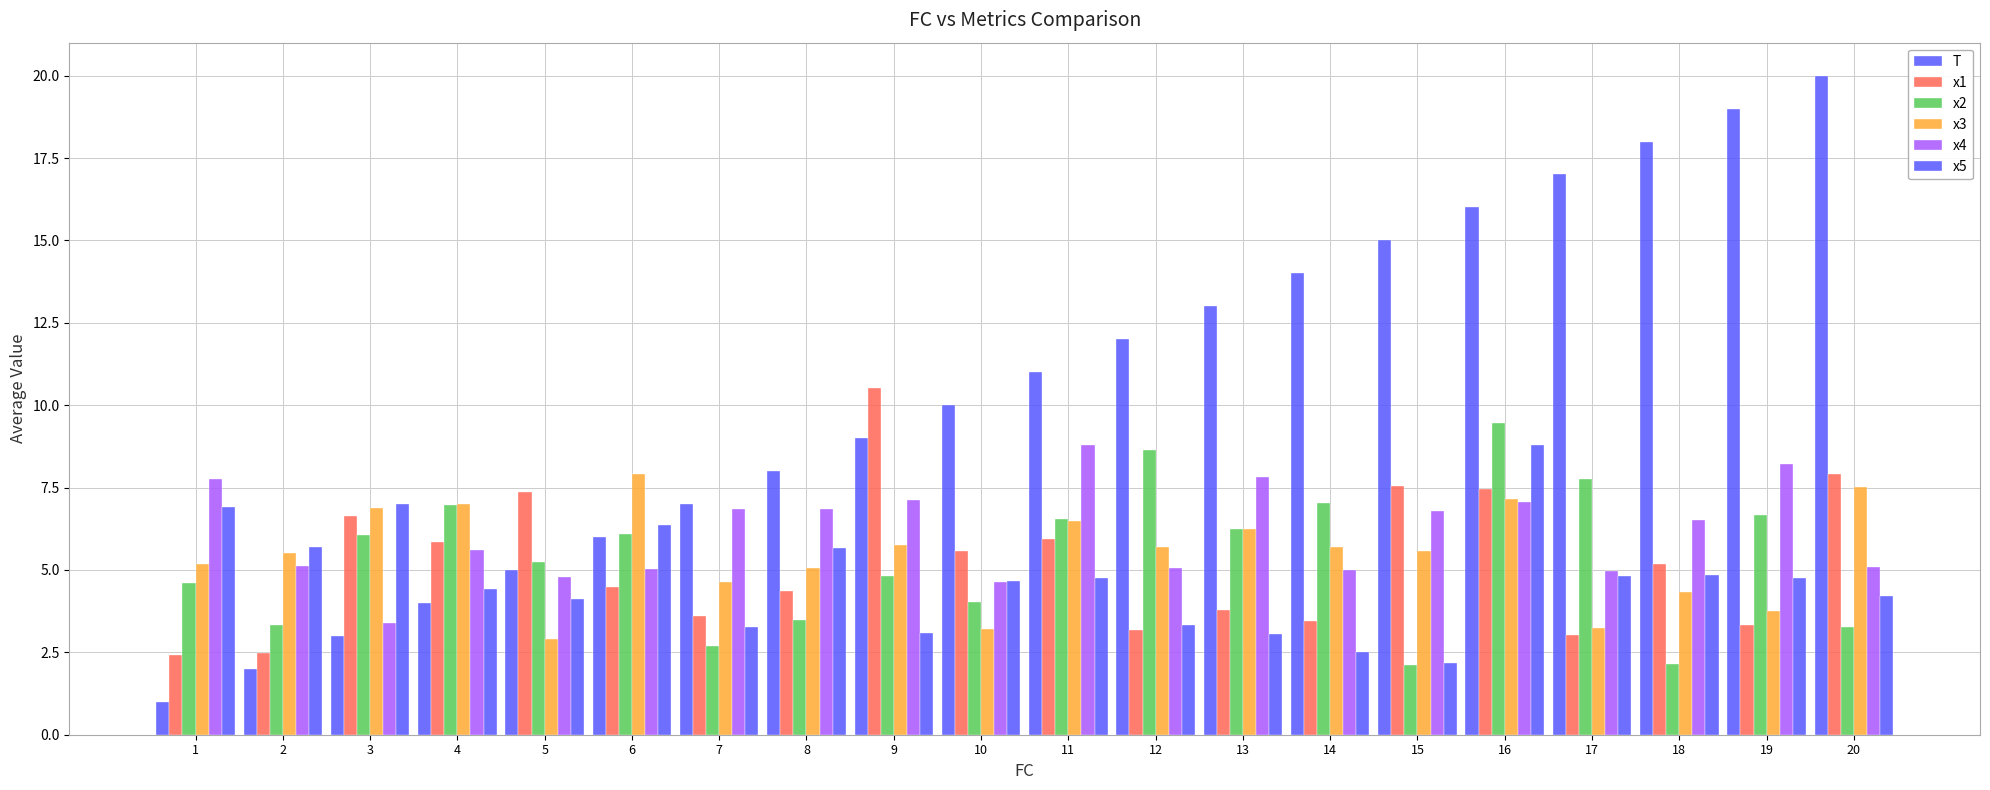

Are the bars grouped side by side (vs. stacked)?

Yes